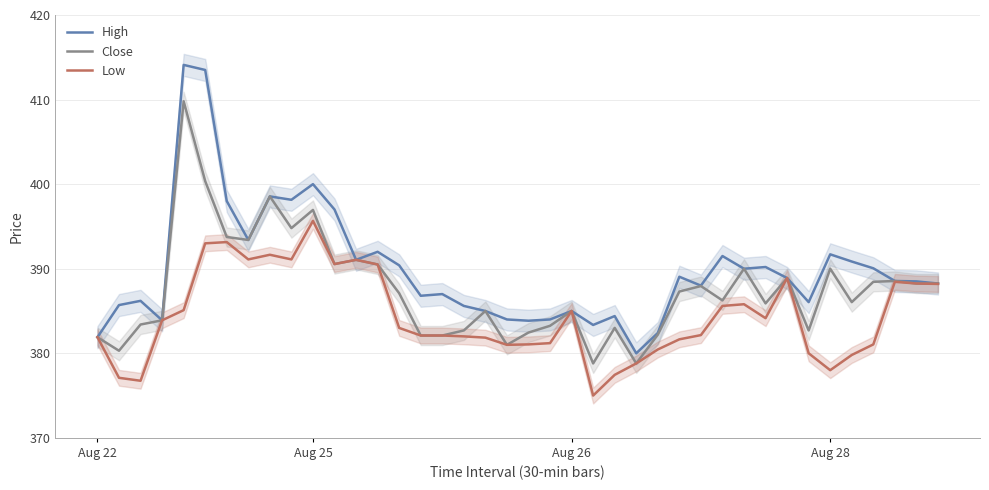

Where does the High series first go above 388?

4